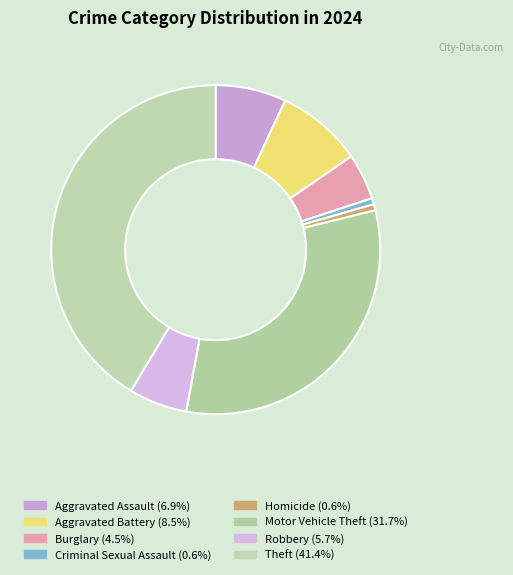

Count the number of slices in the pie.

8